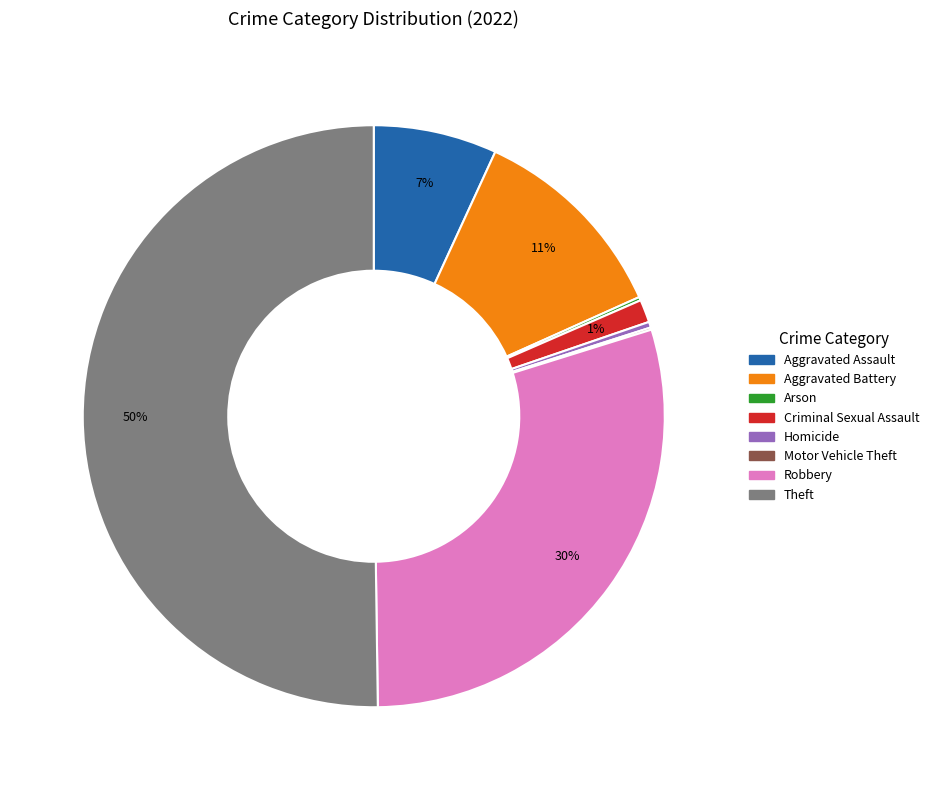

Which slice is the largest?

Theft